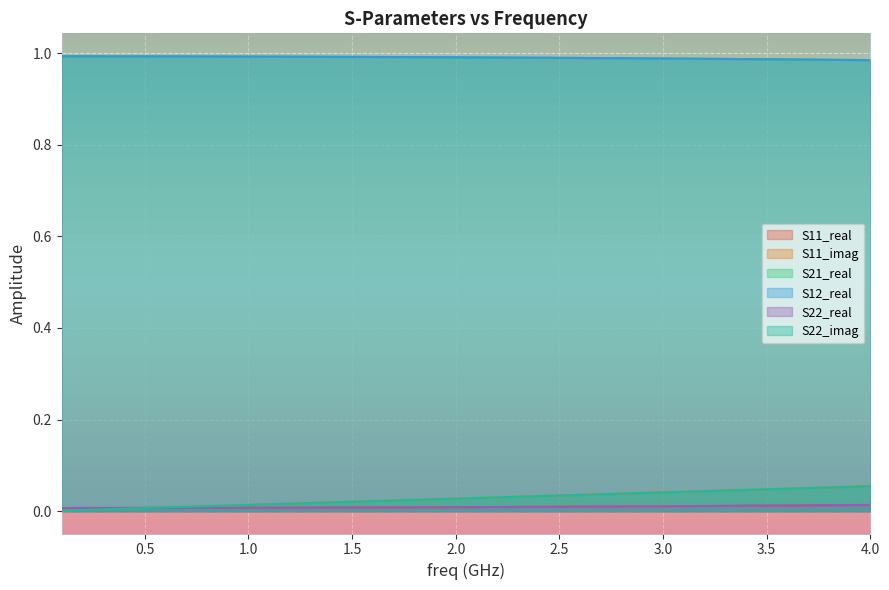

Reading left to right, transcribe all the data shown in this chart.

S11_real: 0.0	0.0	0.0	0.0	0.0	0.0	0.0	0.0	0.0	0.0	0.0	0.0	0.0	0.0	0.0	0.0	0.0	0.0	0.0	0.0	0.0	0.0	0.0	0.0	0.0	0.0	0.0	0.0	0.0	0.0	0.0	0.0	0.0	0.0	0.0	0.0	0.0	0.0	0.0	0.0
S11_imag: 0.0	0.0	0.0	0.0	0.0	0.0	0.0	0.0	0.0	0.0	0.0	0.0	0.0	0.0	0.0	0.0	0.0	0.0	0.0	0.0	0.0	0.0	0.0	0.0	0.0	0.0	0.0	0.0	0.0	0.0	0.0	0.0	0.0	0.0	0.0	0.0	0.1	0.1	0.1	0.1
S21_real: 1.0	1.0	1.0	1.0	1.0	1.0	1.0	1.0	1.0	1.0	1.0	1.0	1.0	1.0	1.0	1.0	1.0	1.0	1.0	1.0	1.0	1.0	1.0	1.0	1.0	1.0	1.0	1.0	1.0	1.0	1.0	1.0	1.0	1.0	1.0	1.0	1.0	1.0	1.0	1.0
S12_real: 1.0	1.0	1.0	1.0	1.0	1.0	1.0	1.0	1.0	1.0	1.0	1.0	1.0	1.0	1.0	1.0	1.0	1.0	1.0	1.0	1.0	1.0	1.0	1.0	1.0	1.0	1.0	1.0	1.0	1.0	1.0	1.0	1.0	1.0	1.0	1.0	1.0	1.0	1.0	1.0
S22_real: 0.0	0.0	0.0	0.0	0.0	0.0	0.0	0.0	0.0	0.0	0.0	0.0	0.0	0.0	0.0	0.0	0.0	0.0	0.0	0.0	0.0	0.0	0.0	0.0	0.0	0.0	0.0	0.0	0.0	0.0	0.0	0.0	0.0	0.0	0.0	0.0	0.0	0.0	0.0	0.0
S22_imag: 0.0	0.0	0.0	0.0	0.0	0.0	0.0	0.0	0.0	0.0	0.0	0.0	0.0	0.0	0.0	0.0	0.0	0.0	0.0	0.0	0.0	0.0	0.0	0.0	0.0	0.0	0.0	0.0	0.0	0.0	0.0	0.0	0.0	0.0	0.0	0.0	0.1	0.1	0.1	0.1